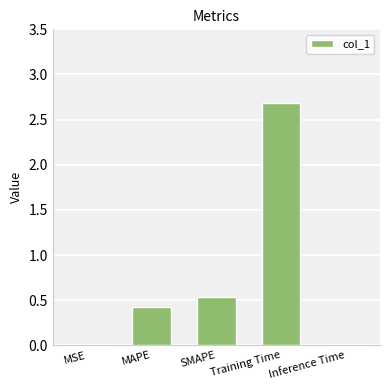

At which category does the chart reach its peak across all series?

Training Time